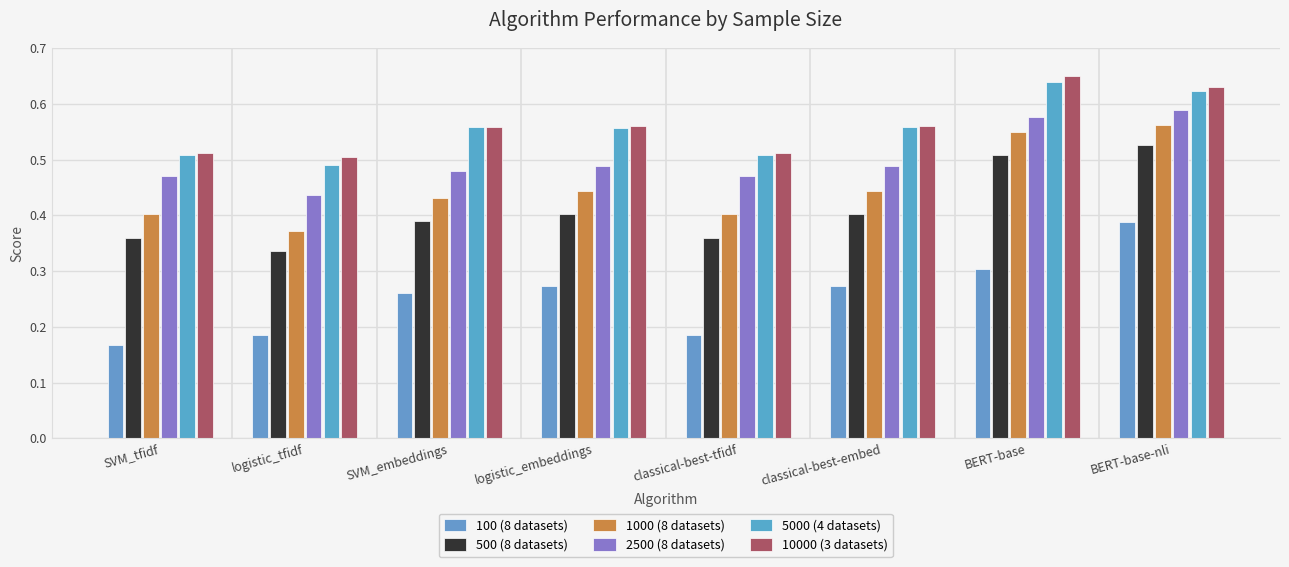

At which label does 100 (8 datasets) reach its minimum?

SVM_tfidf